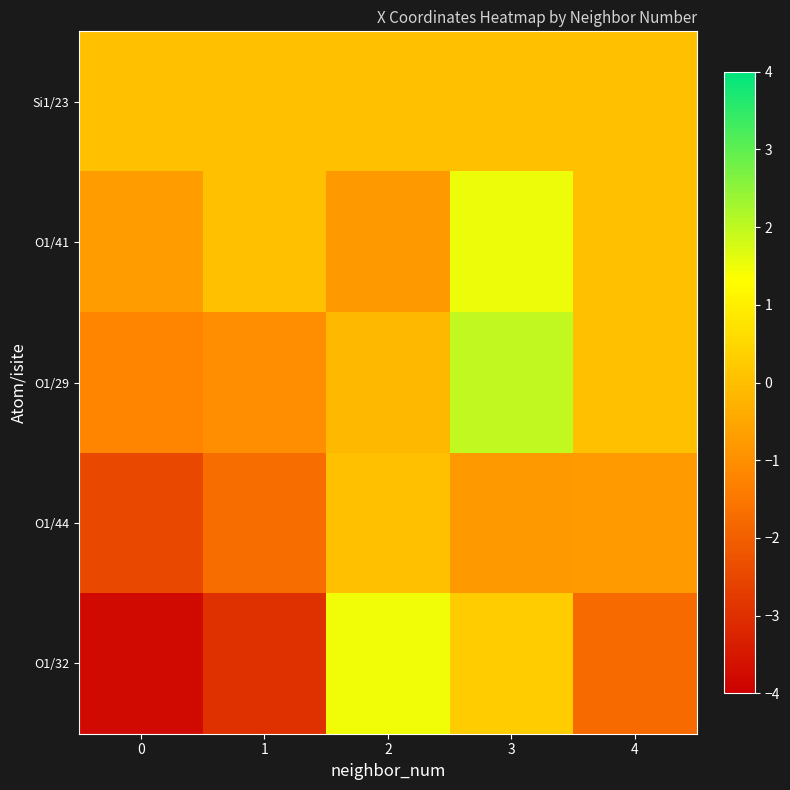

Reading left to right, what are all the values shown in this chart?

Si1/23: 0=0.0	1=0.0	2=0.0	3=0.0	4=0.0
O1/41: 0=-0.7	1=0.0	2=-0.8	3=1.5	4=0.0
O1/29: 0=-1.2	1=-1.0	2=-0.1	3=2.0	4=0.0
O1/44: 0=-2.5	1=-1.7	2=0.0	3=-0.8	4=-0.8
O1/32: 0=-3.8	1=-3.0	2=1.5	3=0.3	4=-1.8